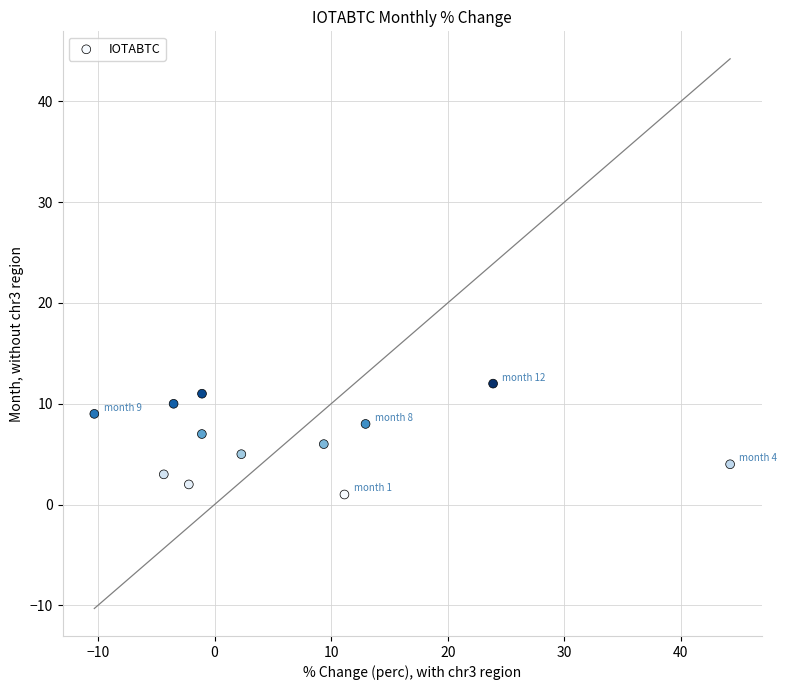

What is the range of Y values (max minus min)?

11